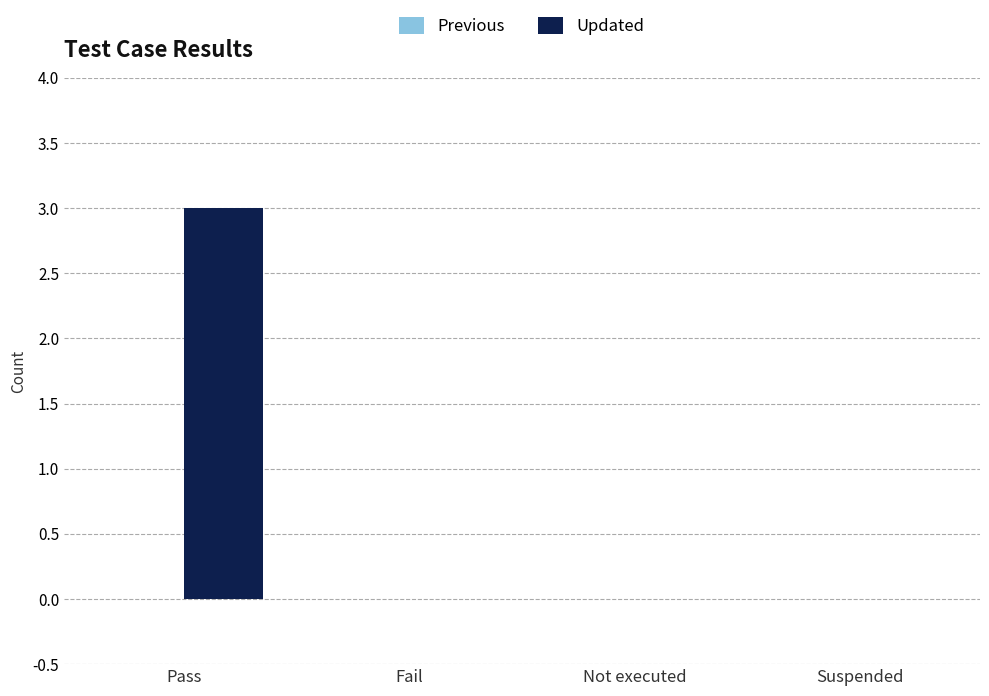

True or false: the data shows 0 at Fail.

True